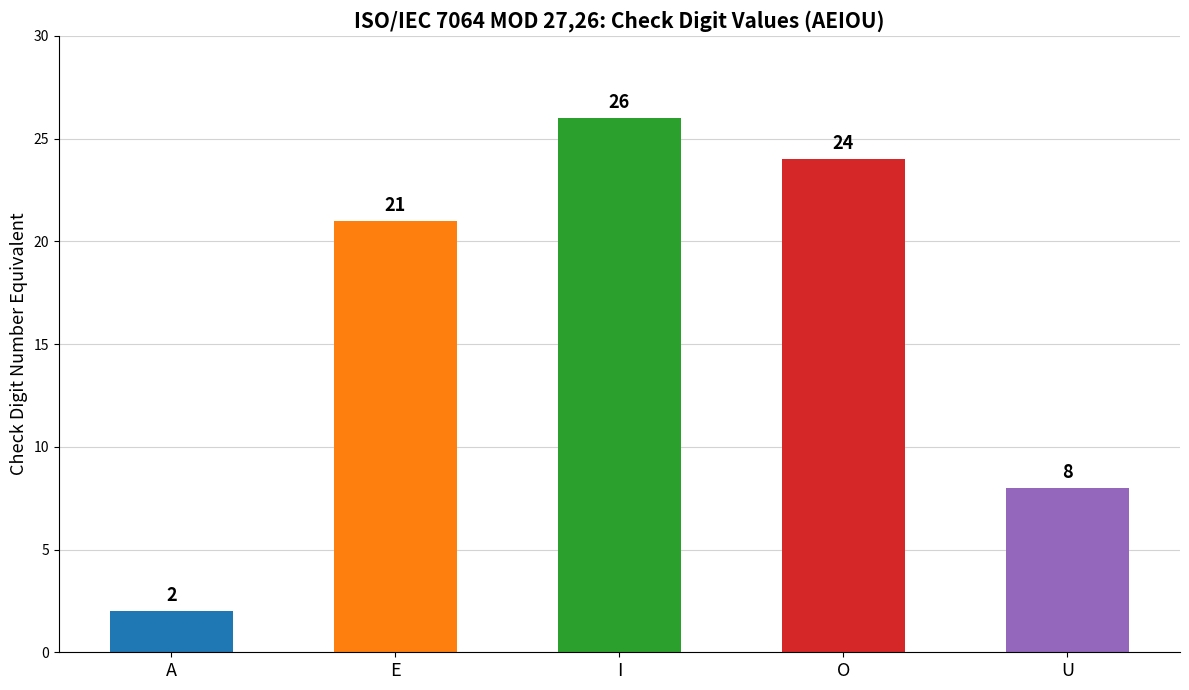

What is the change in value from I to O?

-2